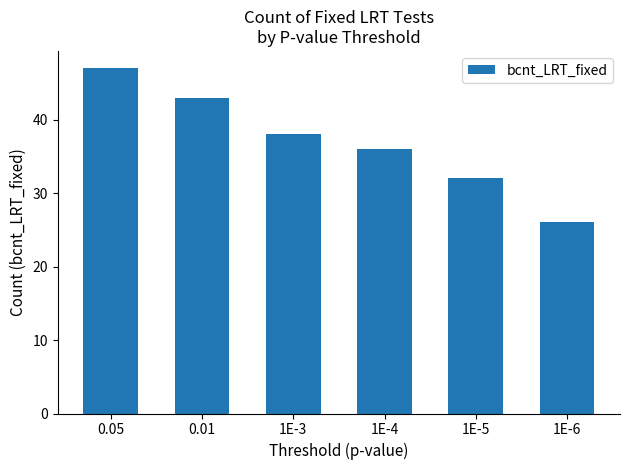

Does the chart contain stacked bars?

No